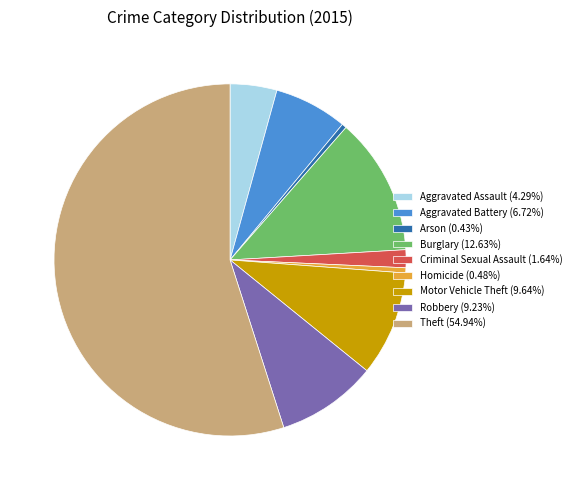

What is the ratio of the value at Aggravated Assault (4.29%) to the value at Aggravated Battery (6.72%)?

0.6